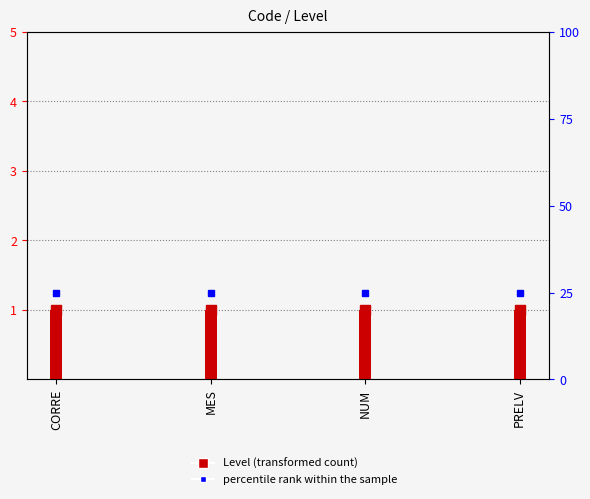

Reading left to right, extract all data points from this chart.

Level: 1	1	1	1
percentile rank within the sample: 25	25	25	25